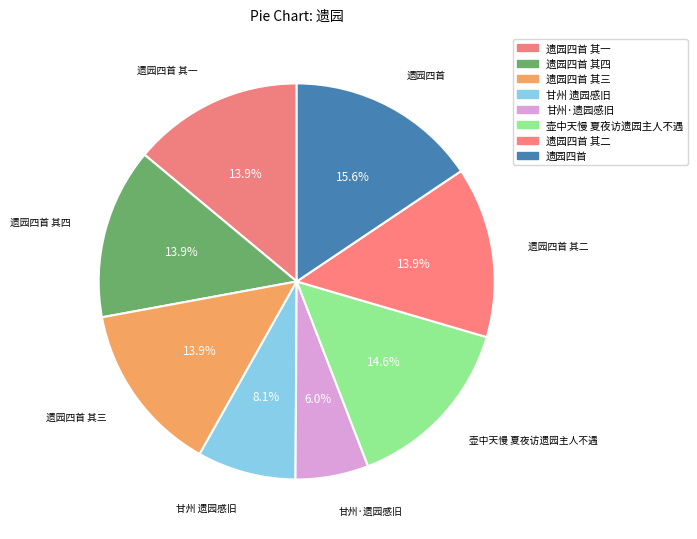

What is the ratio of the value at 遗园四首 其二 to the value at 壶中天慢 夏夜访遗园主人不遇?

1.0